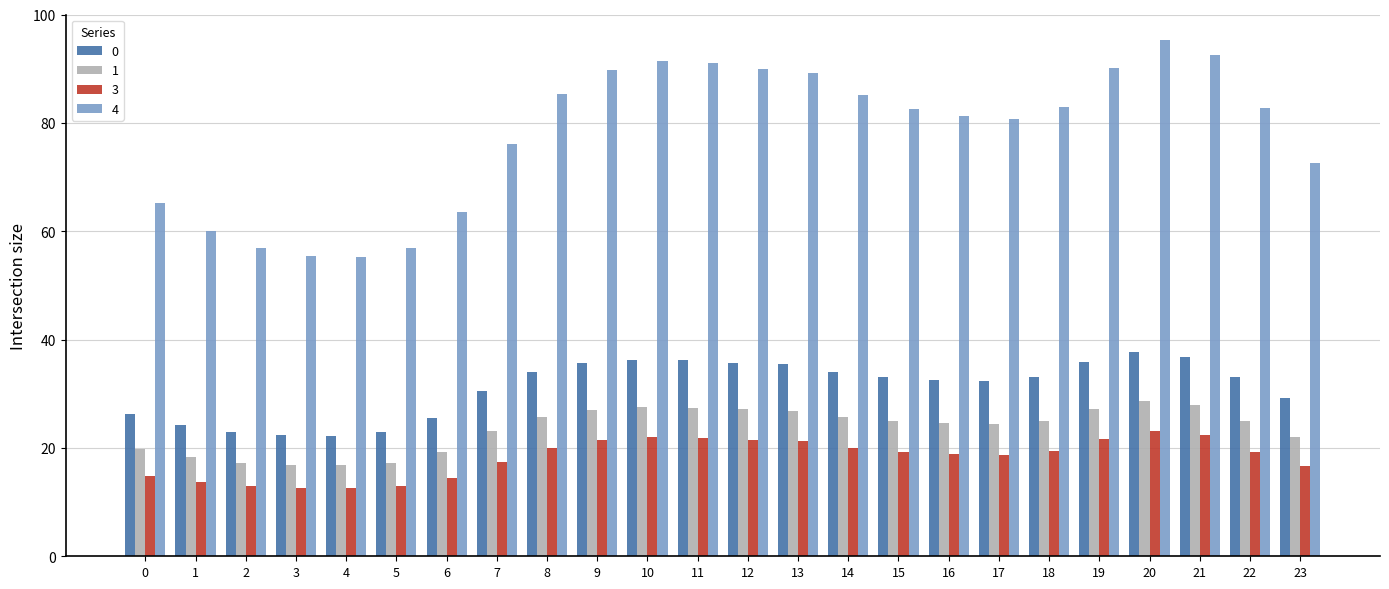

At how many categories does at least one series exceed 27?

24